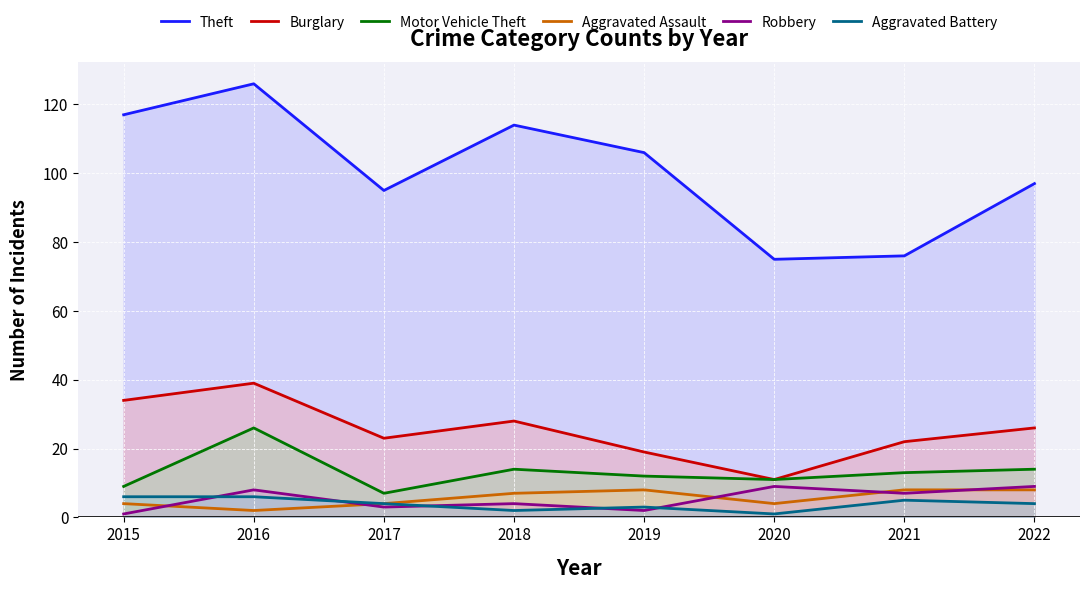

What are all the series names shown in the legend?

Theft, Burglary, Motor Vehicle Theft, Aggravated Assault, Robbery, Aggravated Battery